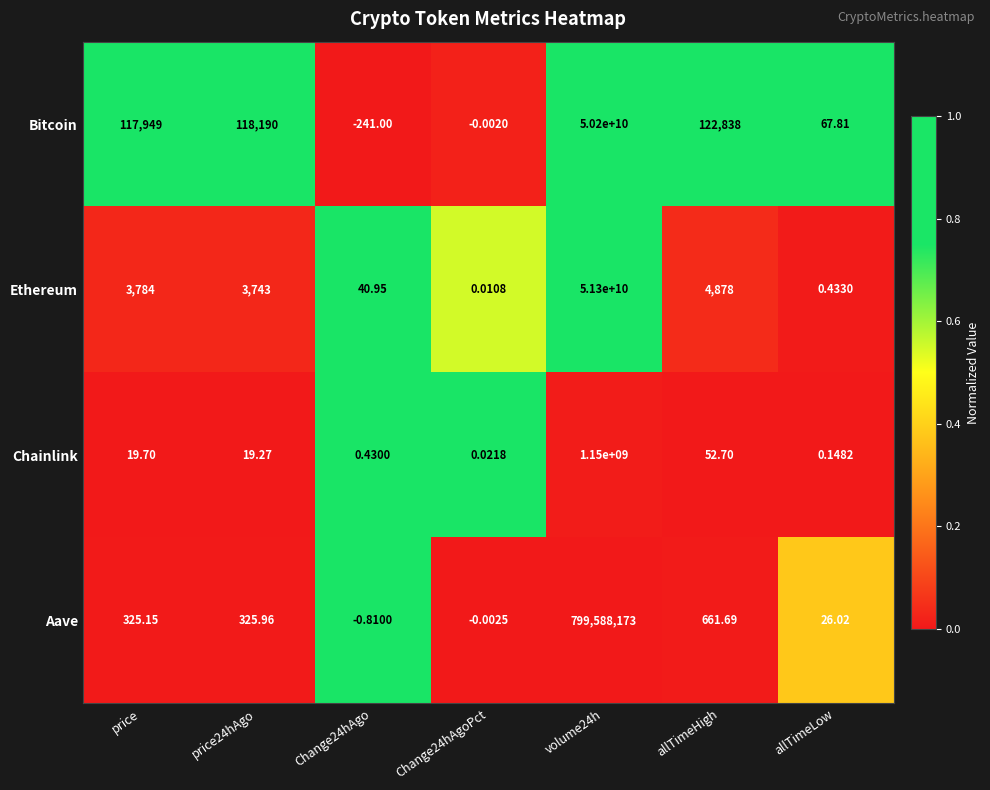

Which series has the largest total across all categories?

Ethereum